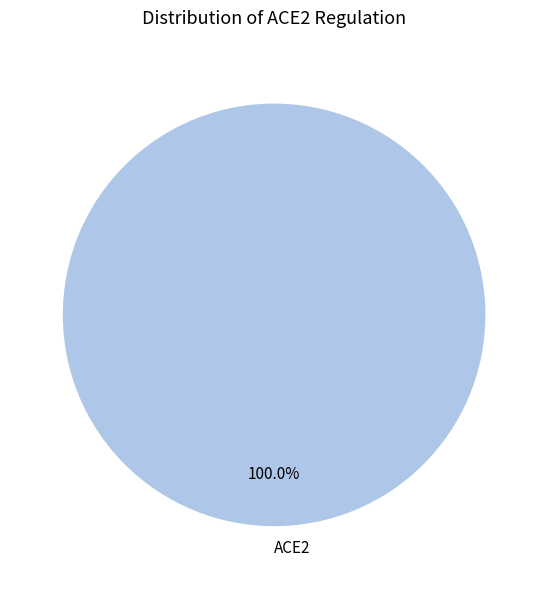

Is there a majority slice in this chart?

Yes